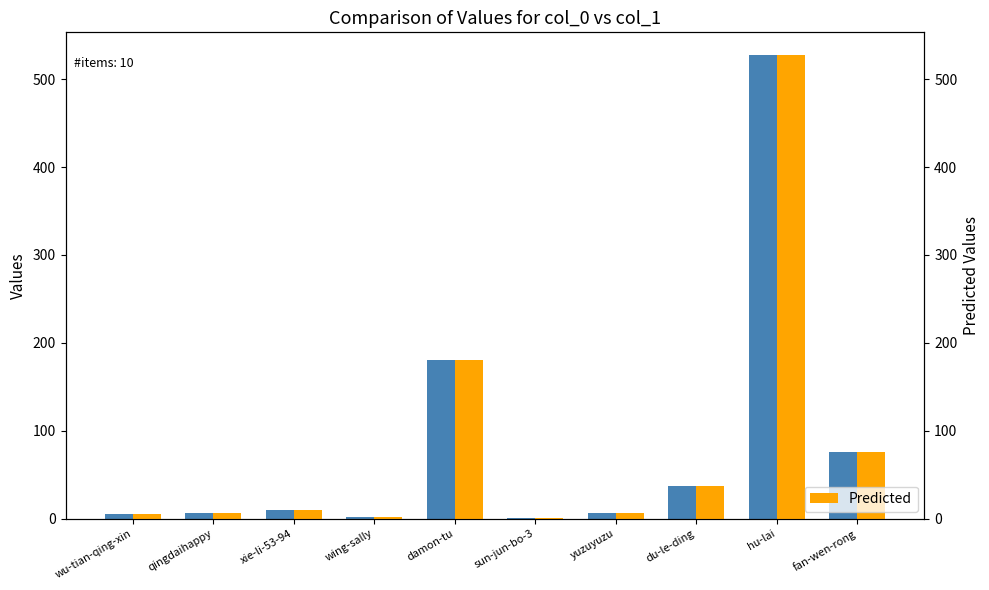

Where is col_1 nearest to the value 264?

damon-tu